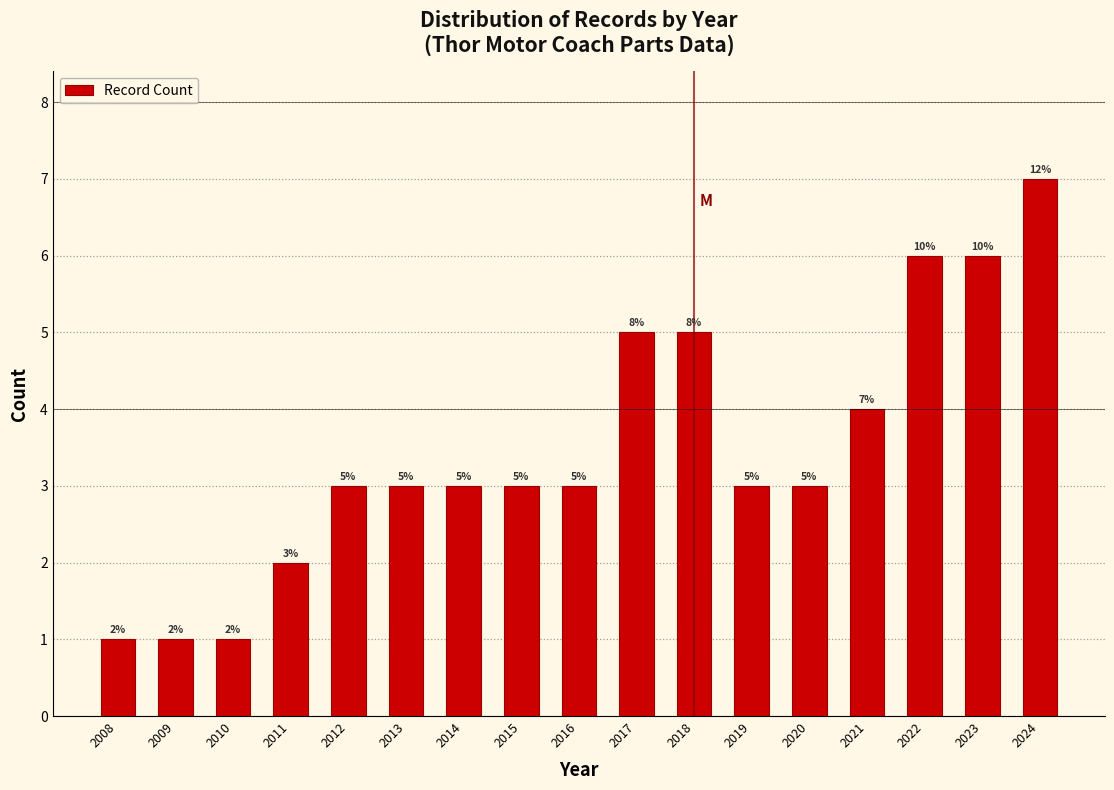

Reading left to right, extract all data points from this chart.

2008=1	2009=1	2010=1	2011=2	2012=3	2013=3	2014=3	2015=3	2016=3	2017=5	2018=5	2019=3	2020=3	2021=4	2022=6	2023=6	2024=7